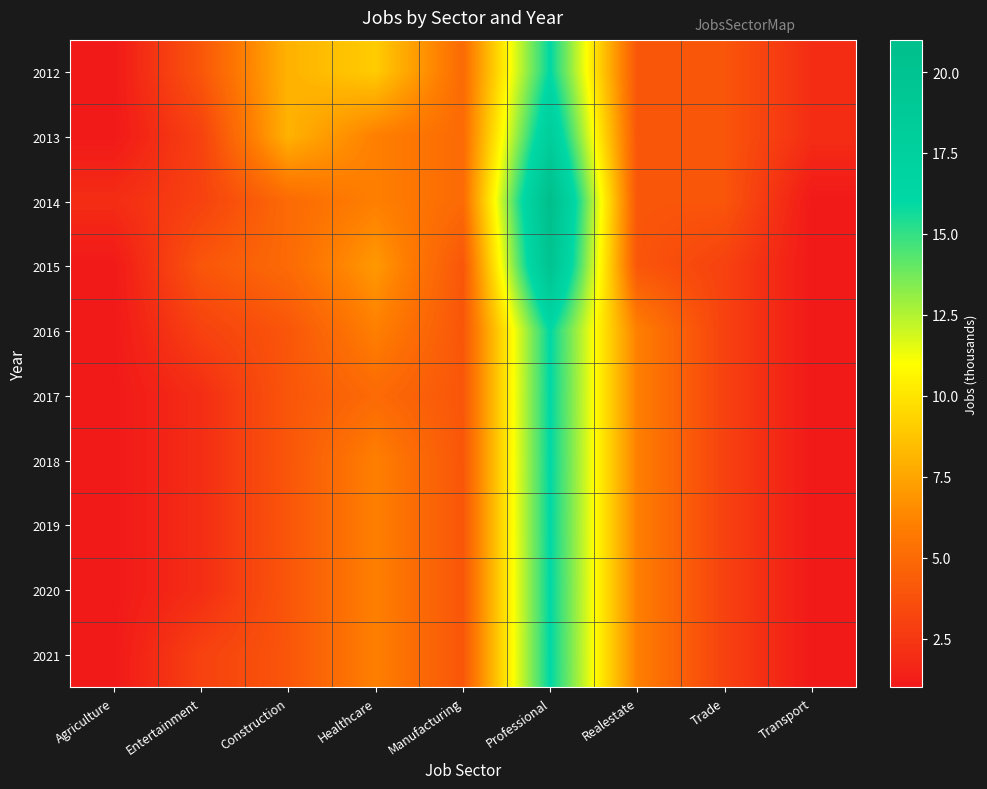

What is the minimum value shown in the chart?

1